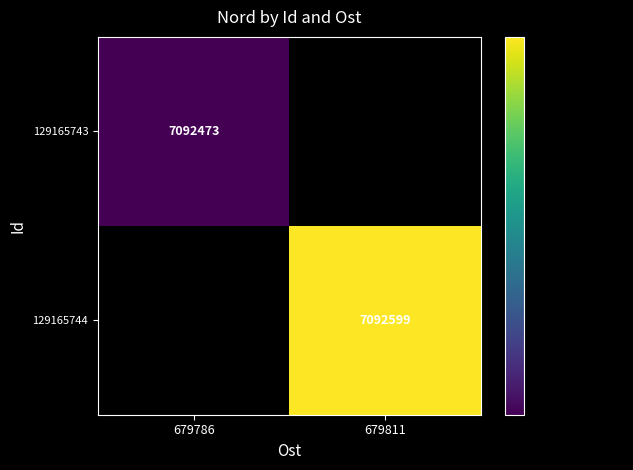

True or false: 129165744 has a value of 7092599 at 679811.

True